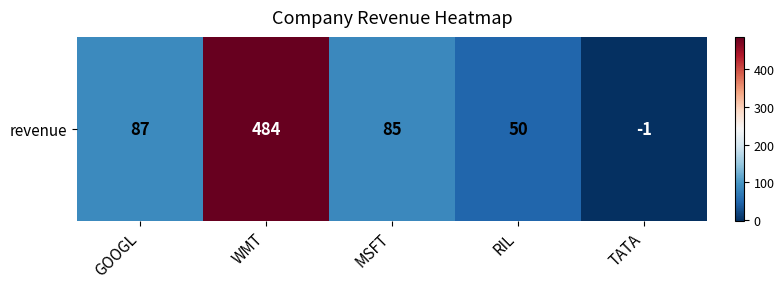

True or false: the data shows 484 at WMT.

True